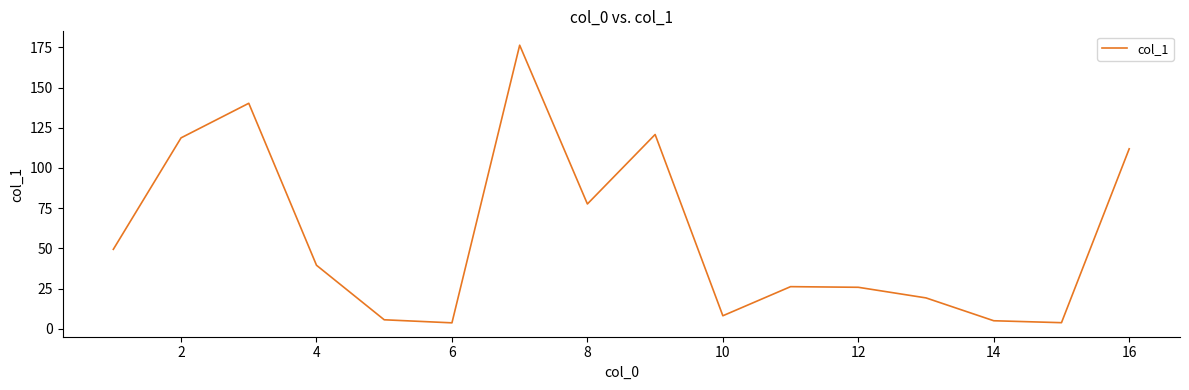

How many distinct data groups are displayed?

1